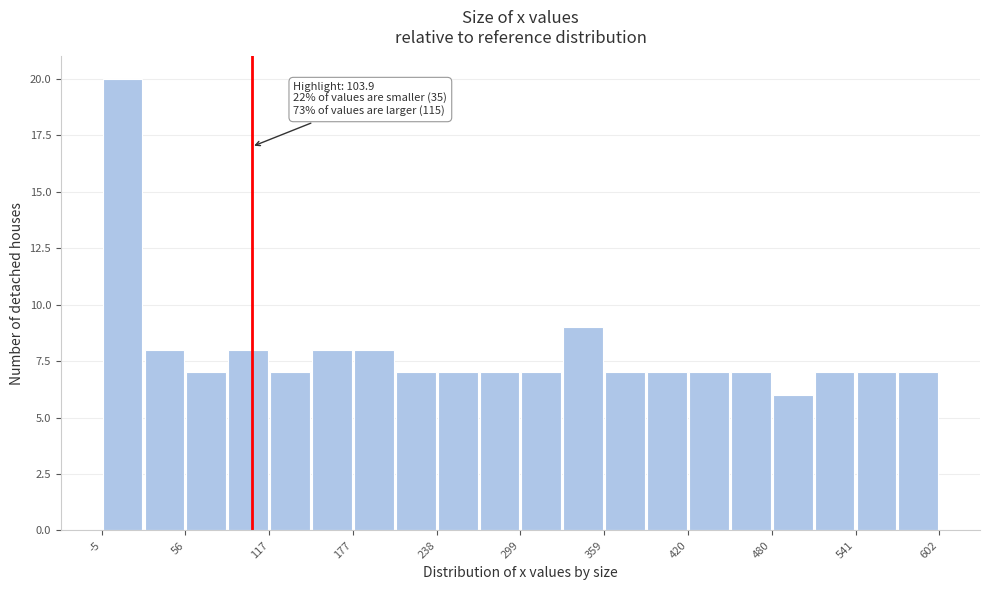

Read against the x-axis, roughly where is the centre of the tallest bar?

10